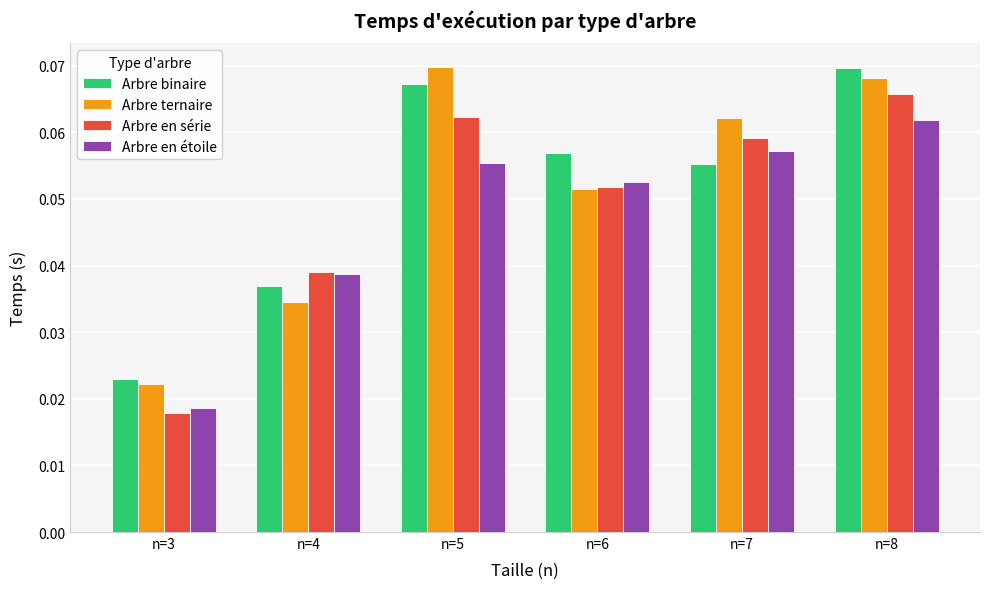

How many groups of bars are there?

6